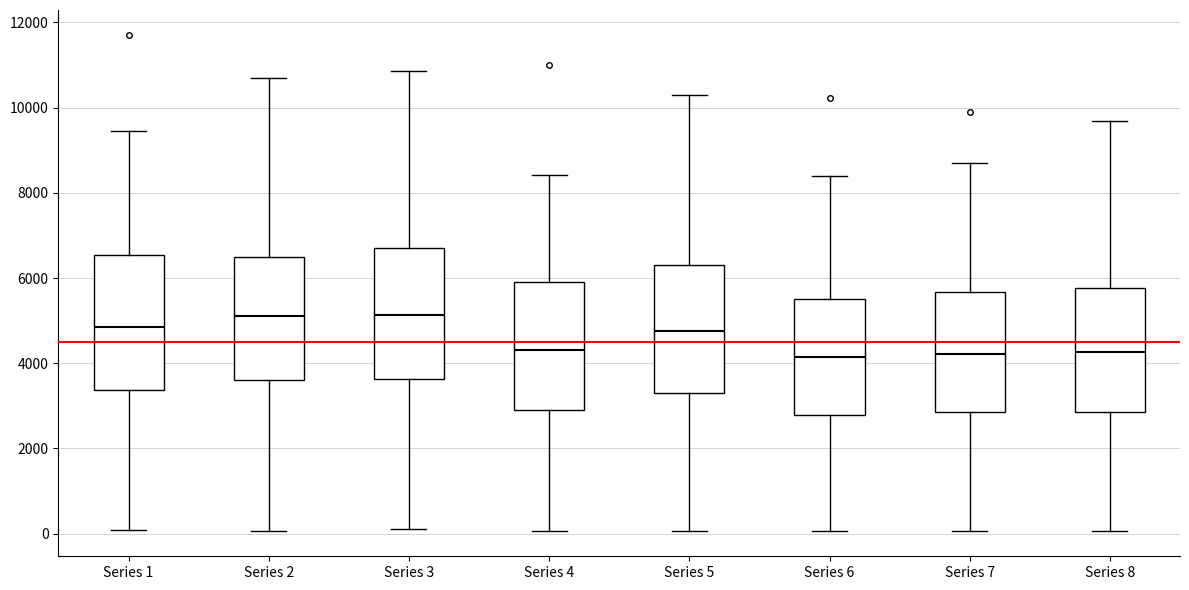

Reading left to right, read every box against the y-axis: the position of its median line, the range the box covers, and the ends of its whiskers. The values are not printed on the chart, so give them approximately, as read against the axis.

Series 1: median 4800, box 3400 to 6600, whiskers 0 to 9400
Series 2: median 5200, box 3600 to 6400, whiskers 0 to 10600
Series 3: median 5200, box 3600 to 6800, whiskers 200 to 10800
Series 4: median 4200, box 2800 to 6000, whiskers 0 to 8400
Series 5: median 4800, box 3400 to 6400, whiskers 0 to 10400
Series 6: median 4200, box 2800 to 5600, whiskers 0 to 8400
Series 7: median 4200, box 2800 to 5600, whiskers 0 to 8600
Series 8: median 4200, box 2800 to 5800, whiskers 0 to 9600